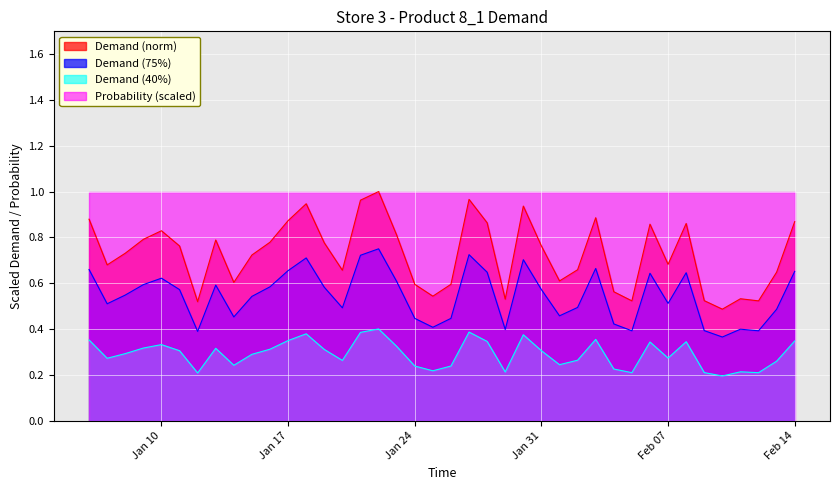

Rank the series at Jan 24 from highest to lowest value.

Probability (scaled), Demand (norm), Demand (75%), Demand (40%)